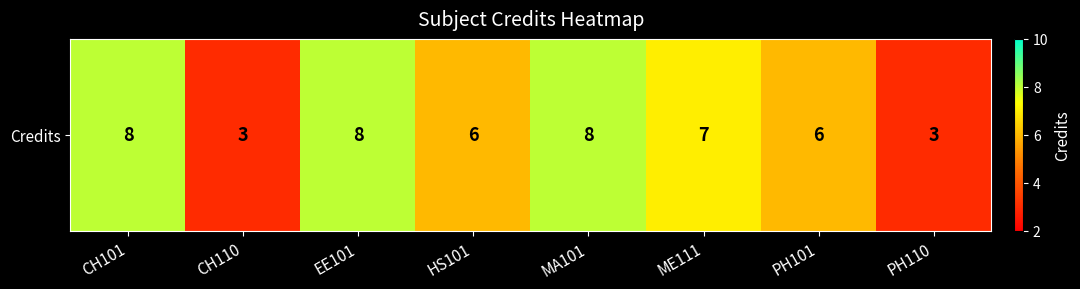

What is the sum of the values at ME111 and PH110?

10